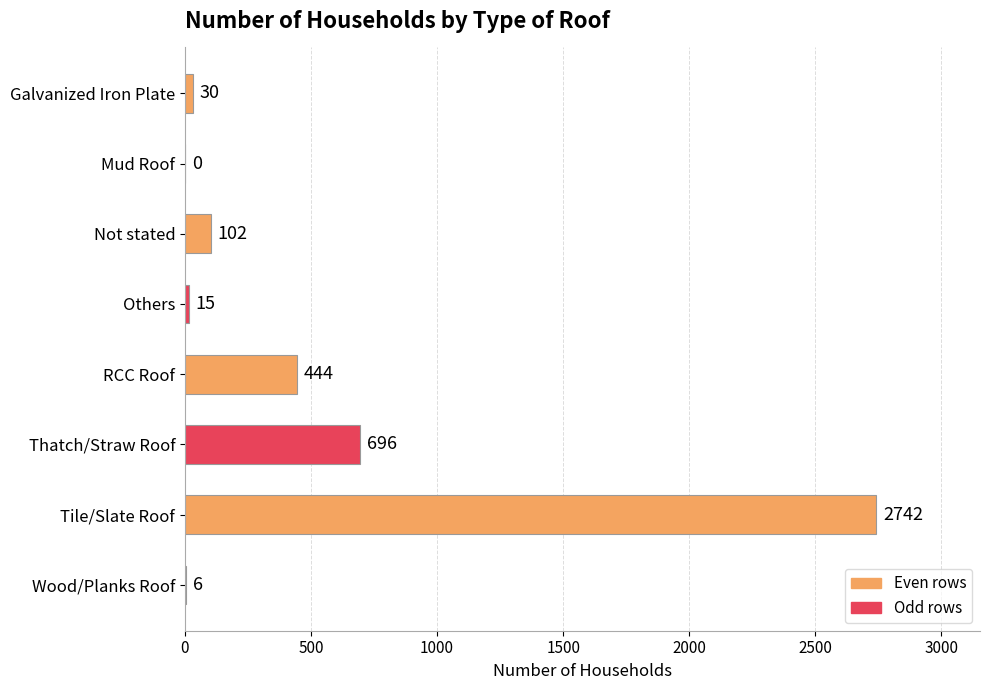

Reading bottom to top, extract all data points from this chart.

Wood/Planks Roof=6	Tile/Slate Roof=2742	Thatch/Straw Roof=696	RCC Roof=444	Others=15	Not stated=102	Mud Roof=0	Galvanized Iron Plate=30